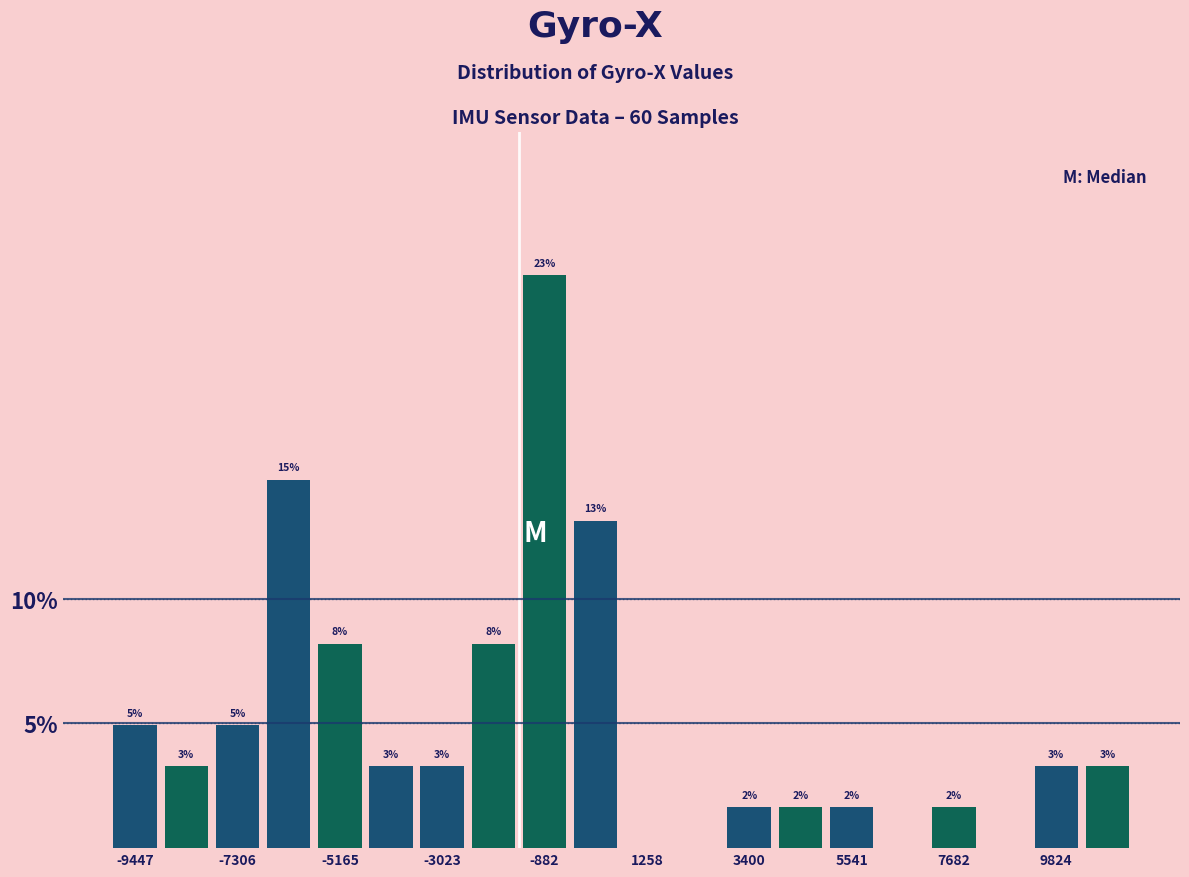

Around what value on the x-axis is the tallest bar? Give the approximate position of its centre, as read against the axis.

-1000